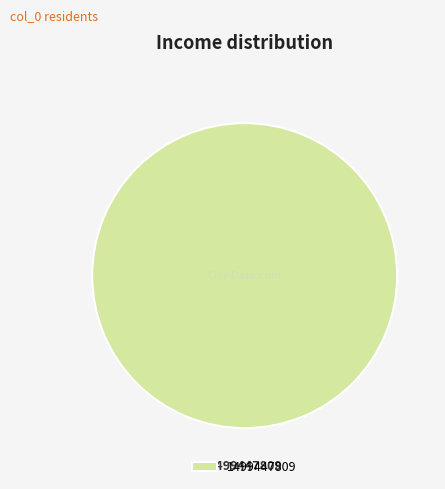

Rank the categories by value from highest to lowest.

1499447809